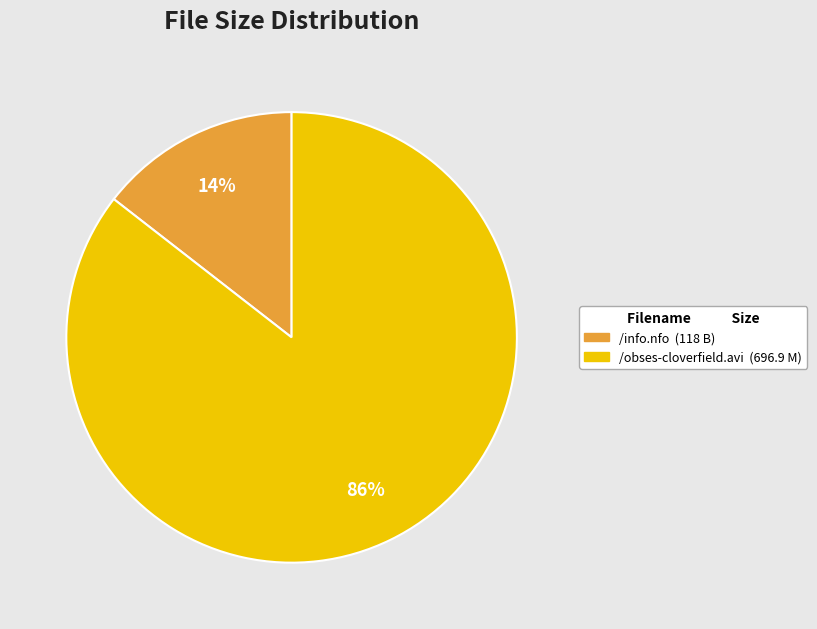

To the nearest percent, what is the combined percentage of /info.nfo and /obses-cloverfield.avi?

100%